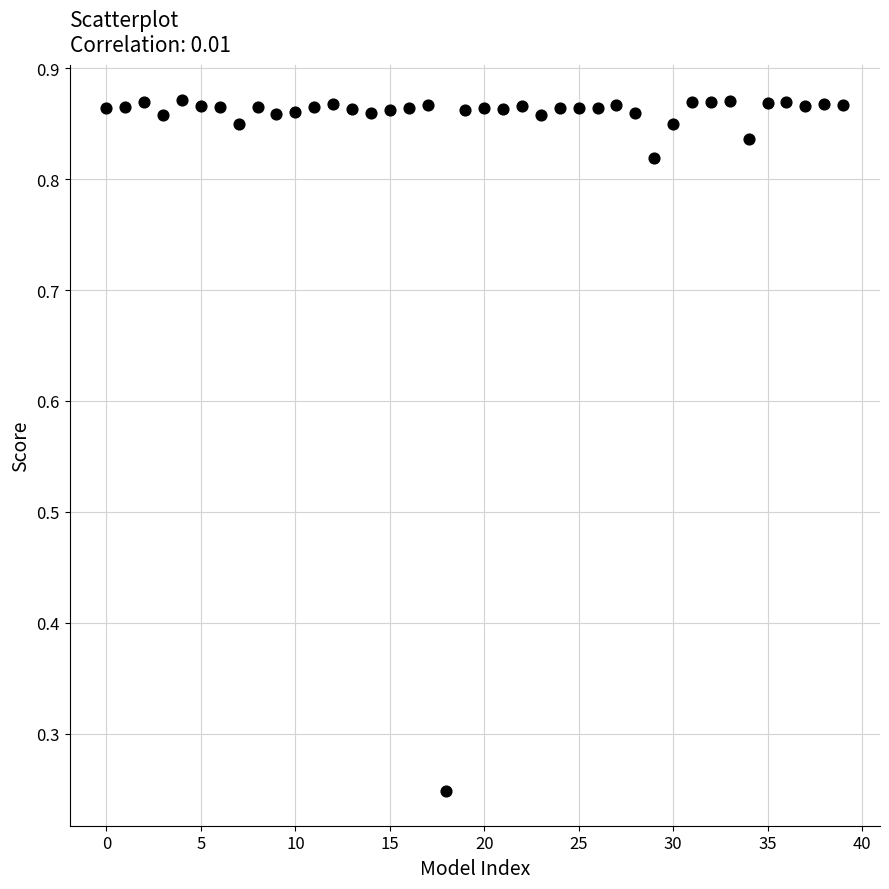

What is the range of Y values (max minus min)?

0.6